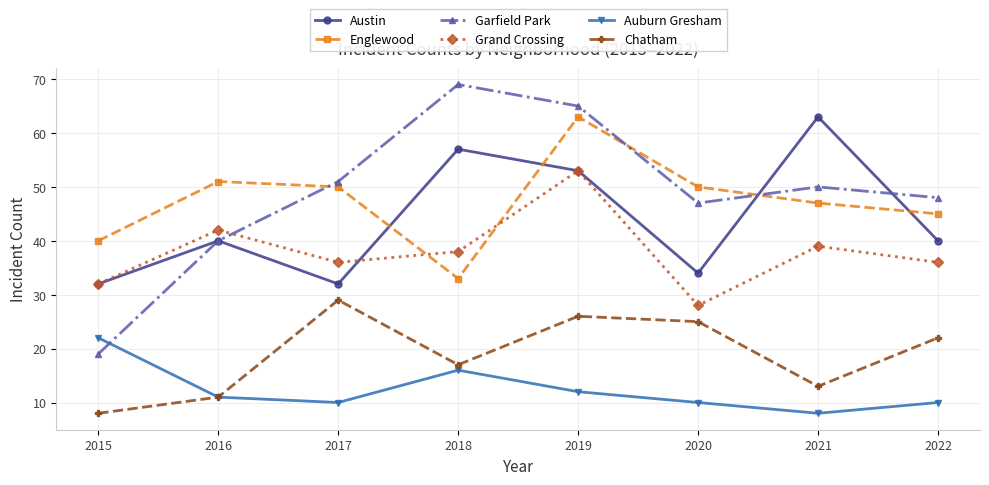

Which category has the lowest value in the Grand Crossing series?

2020